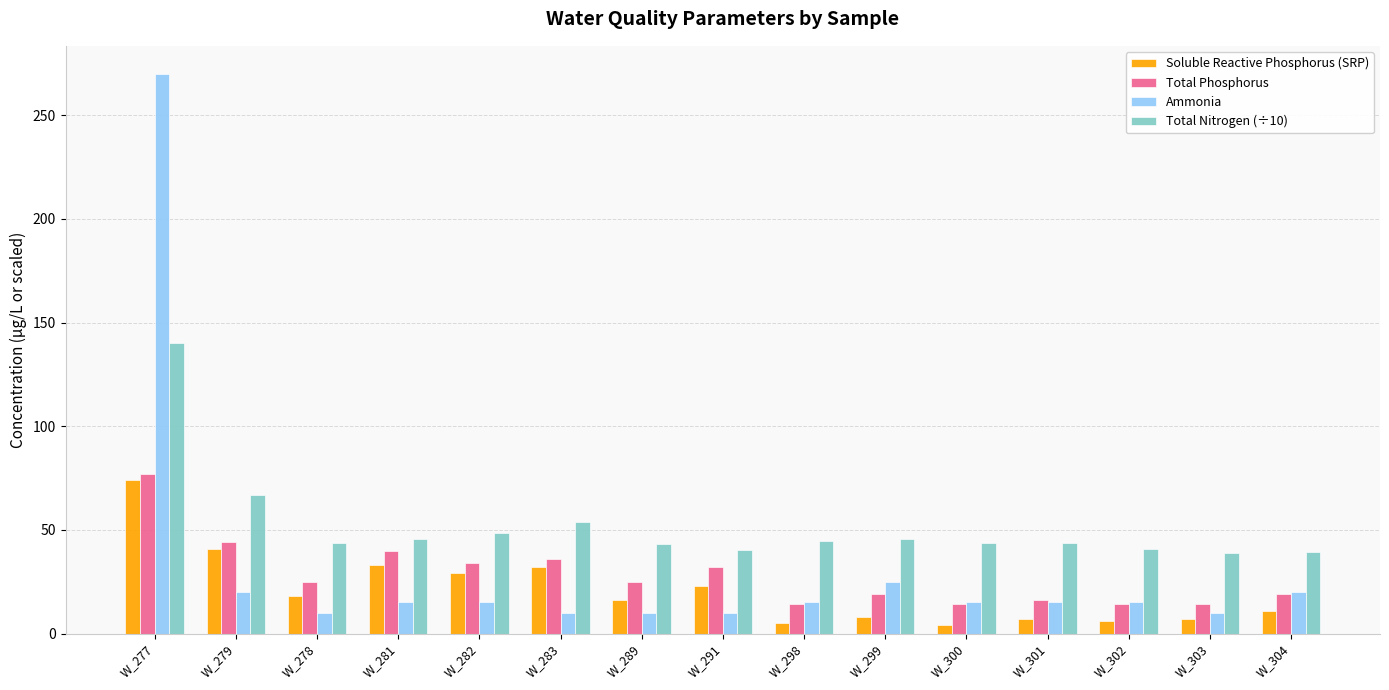

At W_291, list the series in order from smallest to largest.

Ammonia, Soluble Reactive Phosphorus (SRP), Total Phosphorus, Total Nitrogen (÷10)